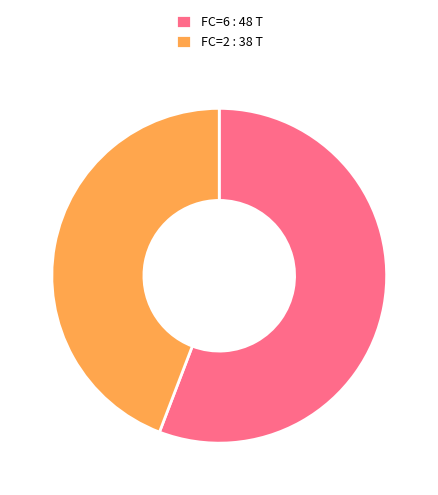

True or false: FC=6 : 48 T accounts for 56% of the total.

True